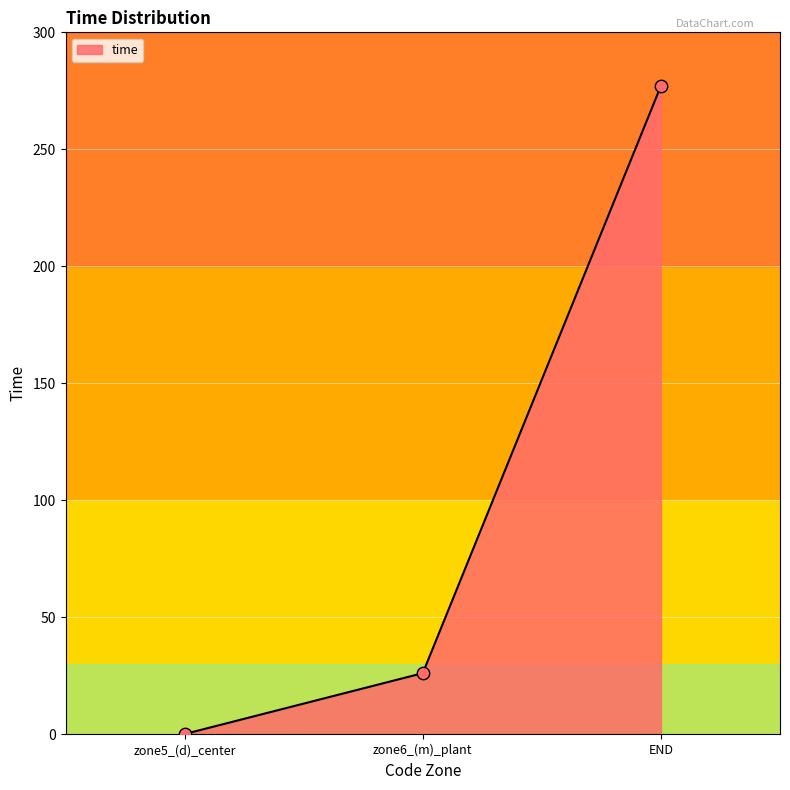

What is the change in value from zone6_(m)_plant to END?

+250.9